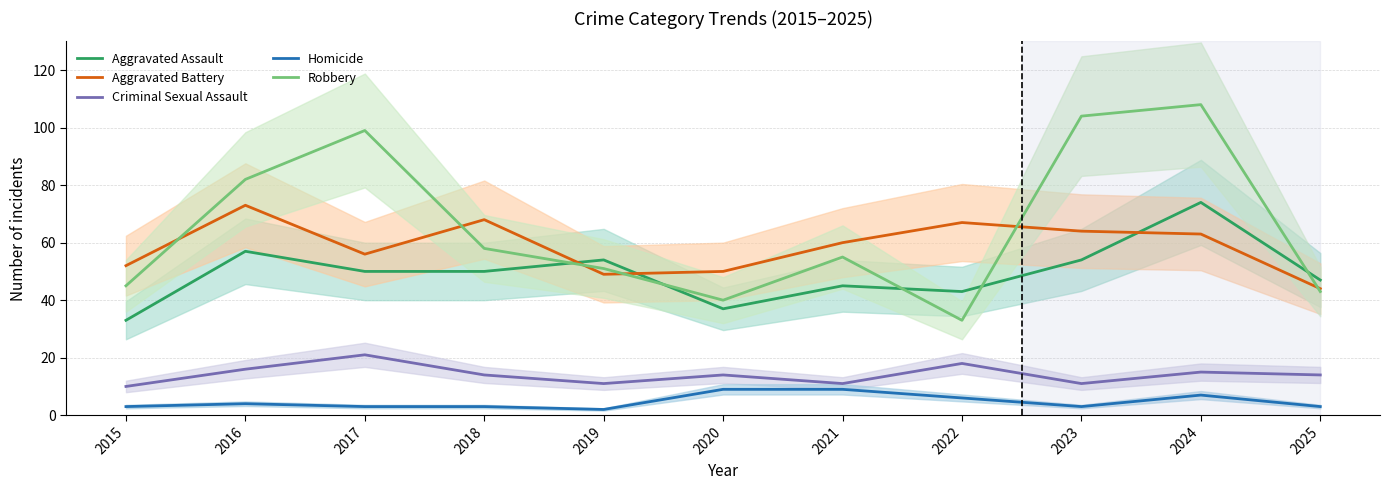

Reading right to left, extract all data points from this chart.

Aggravated Assault: 2025=47	2024=74	2023=54	2022=43	2021=45	2020=37	2019=54	2018=50	2017=50	2016=57	2015=33
Aggravated Battery: 2025=44	2024=63	2023=64	2022=67	2021=60	2020=50	2019=49	2018=68	2017=56	2016=73	2015=52
Criminal Sexual Assault: 2025=14	2024=15	2023=11	2022=18	2021=11	2020=14	2019=11	2018=14	2017=21	2016=16	2015=10
Homicide: 2025=3	2024=7	2023=3	2022=6	2021=9	2020=9	2019=2	2018=3	2017=3	2016=4	2015=3
Robbery: 2025=43	2024=108	2023=104	2022=33	2021=55	2020=40	2019=51	2018=58	2017=99	2016=82	2015=45